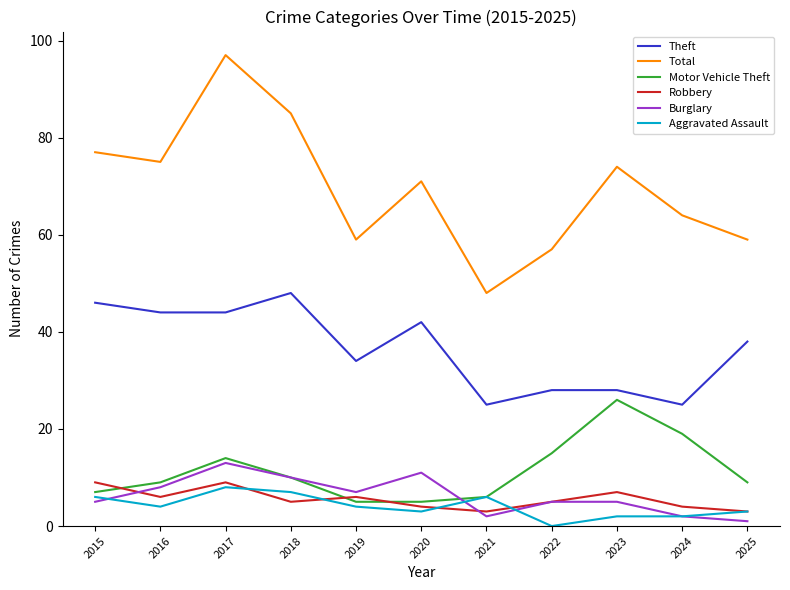

True or false: Motor Vehicle Theft and Theft cross at least once.

False